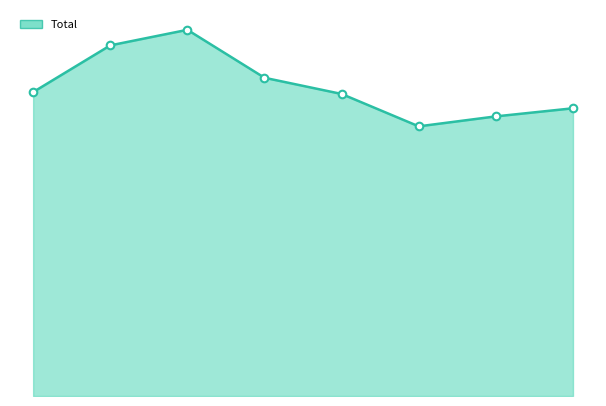

Is this an area chart (filled region under the line)?

Yes